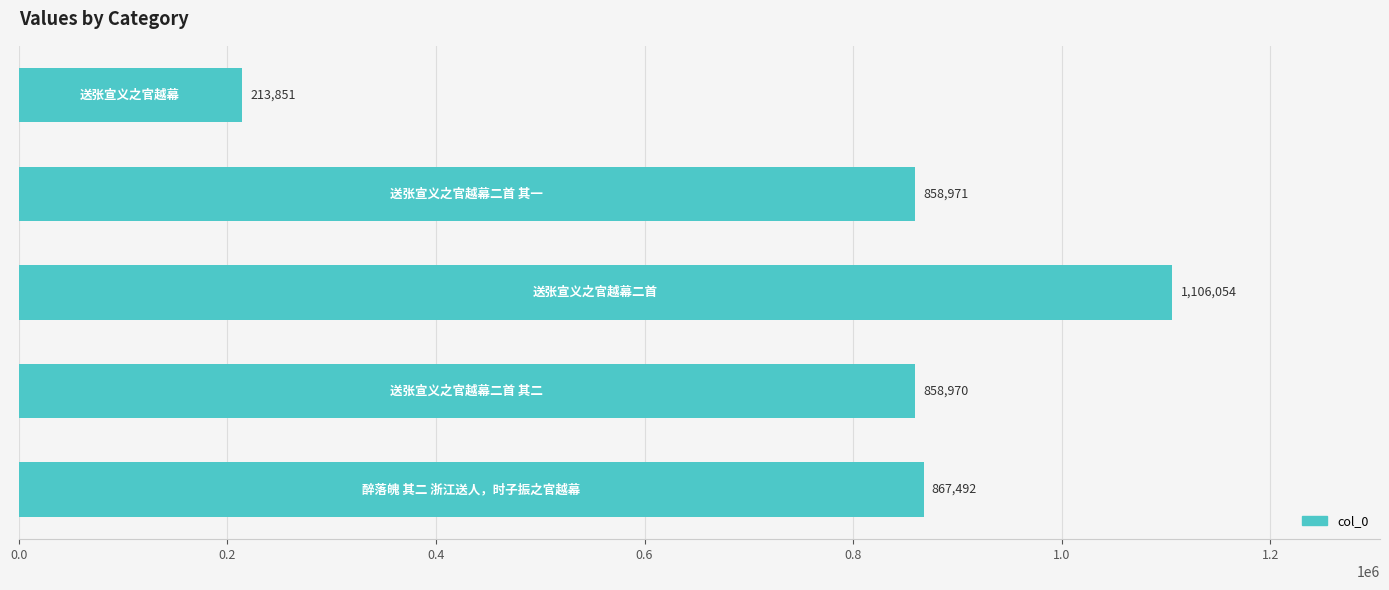

What is the sum of all values?

3905338